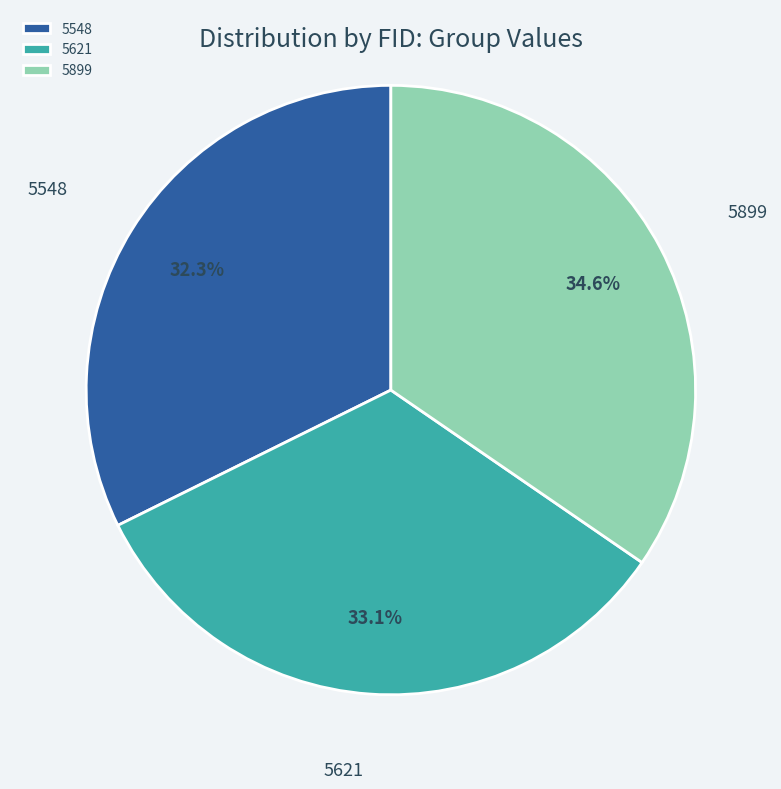

Is 5899 the majority of the pie?

No